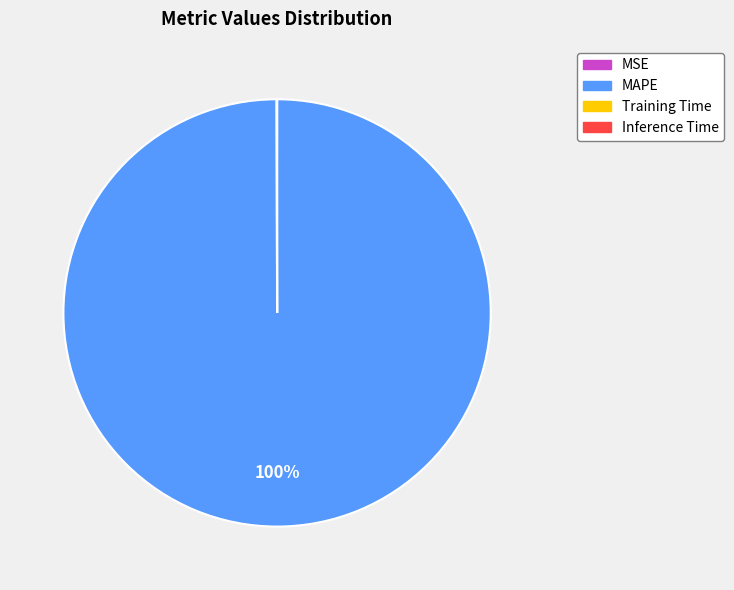

To the nearest percent, what is the average slice percentage?

25%